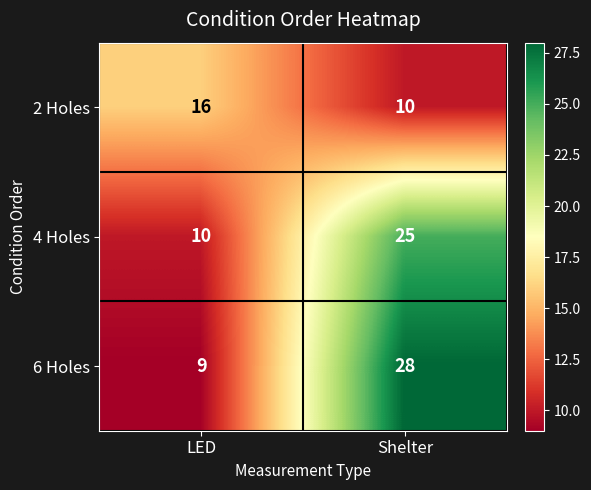

At LED, list the series in order from smallest to largest.

6 Holes, 4 Holes, 2 Holes